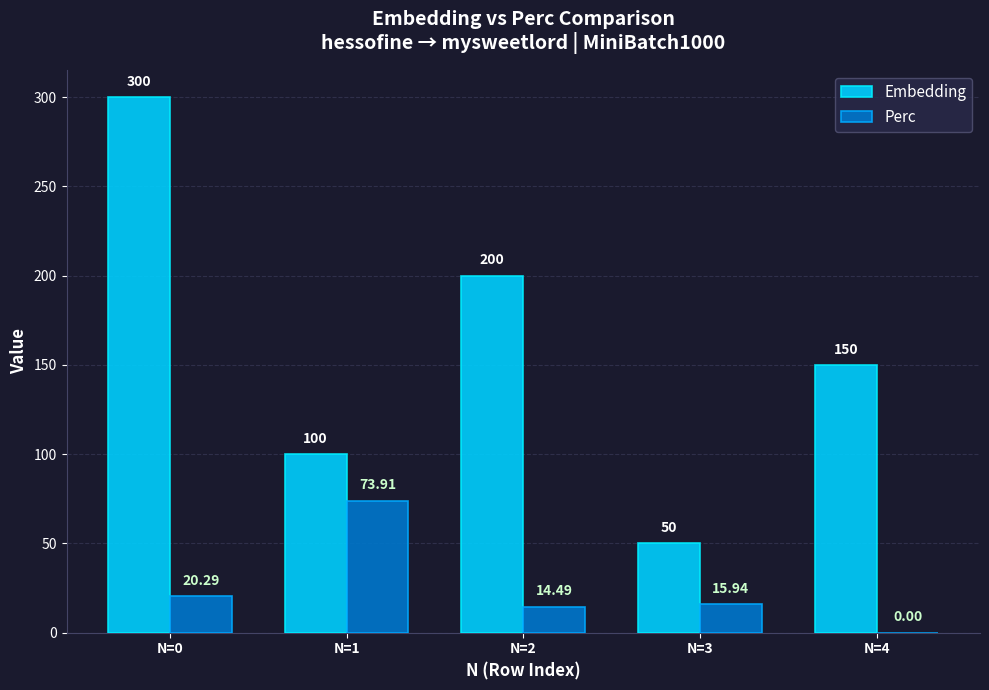

Which series has the largest total across all categories?

Embedding